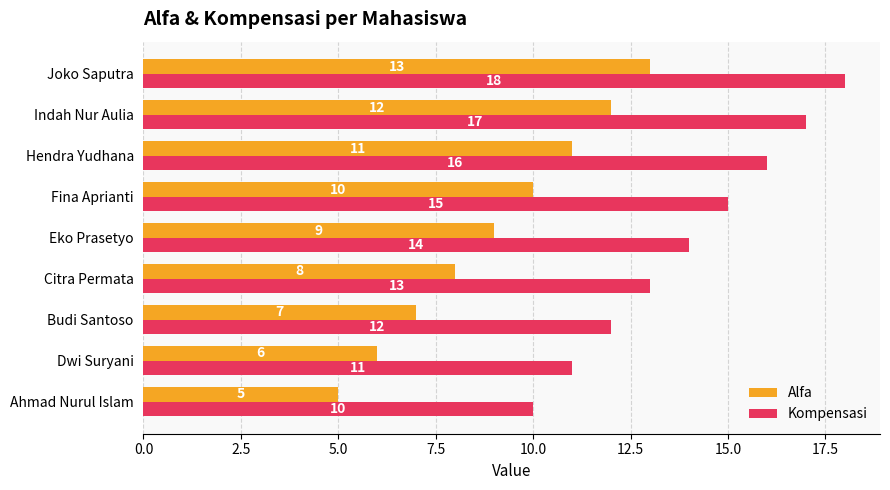

At which category does the chart reach its peak across all series?

Joko Saputra